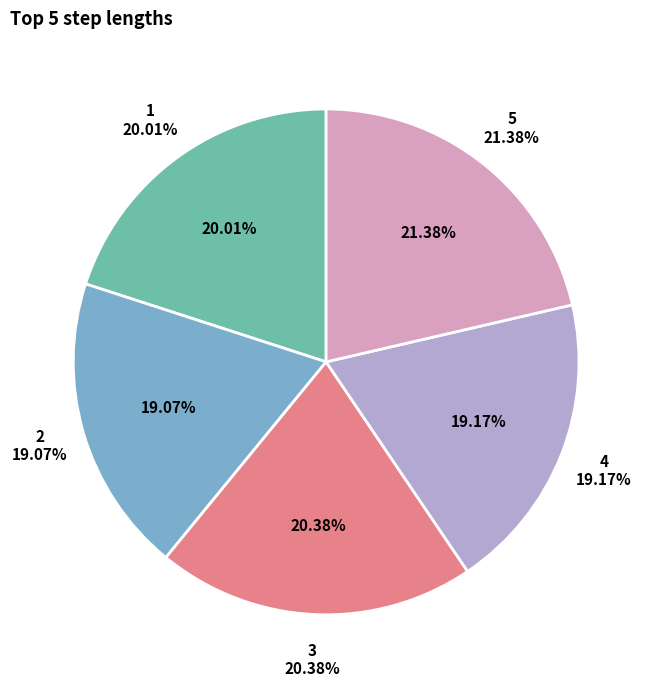

How many slices are in this pie chart?

5